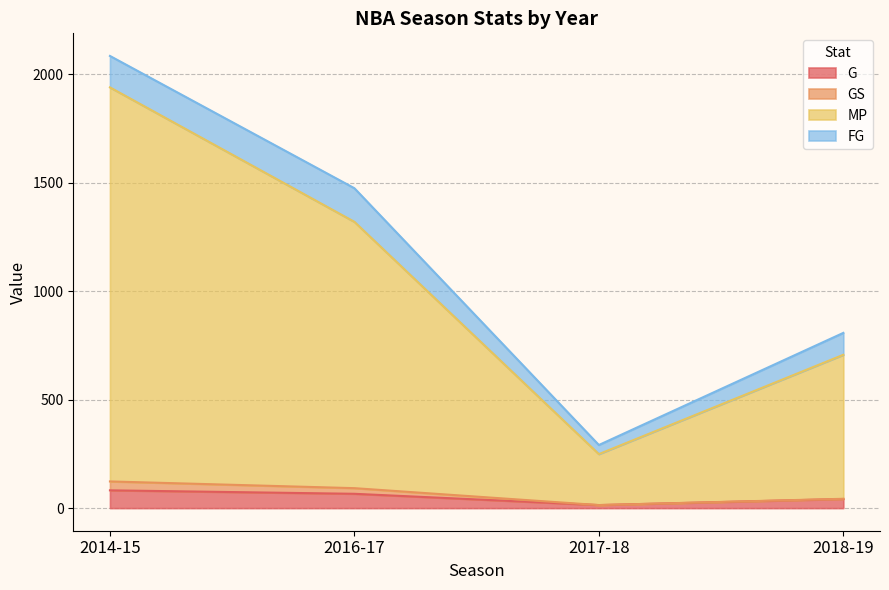

How many data points does each series have?

4